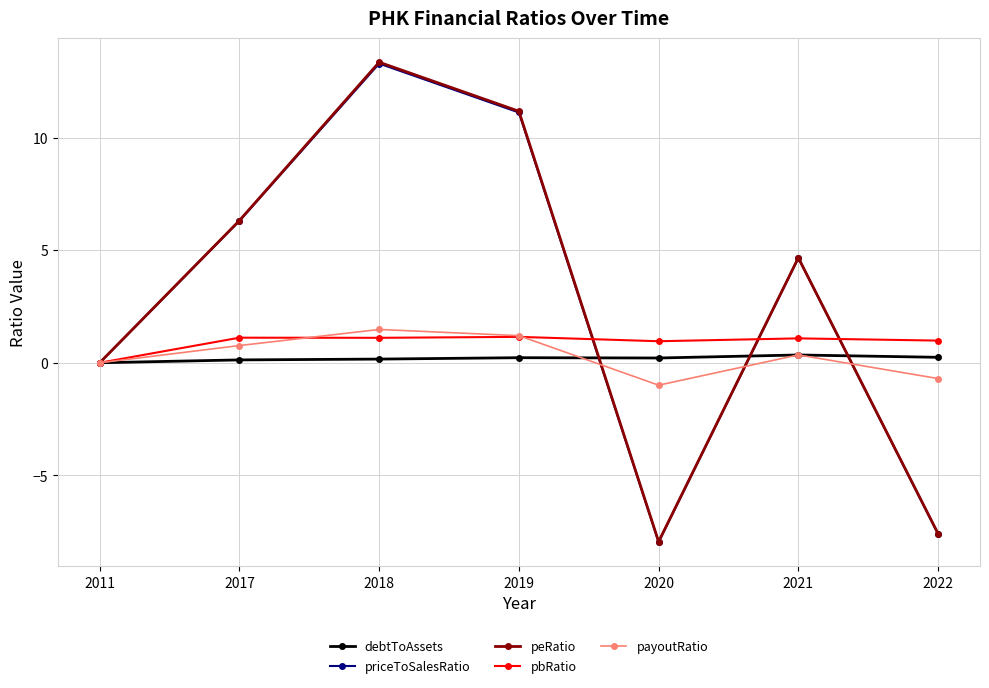

What is the value of the pbRatio point at the 5th from the left?

1.0